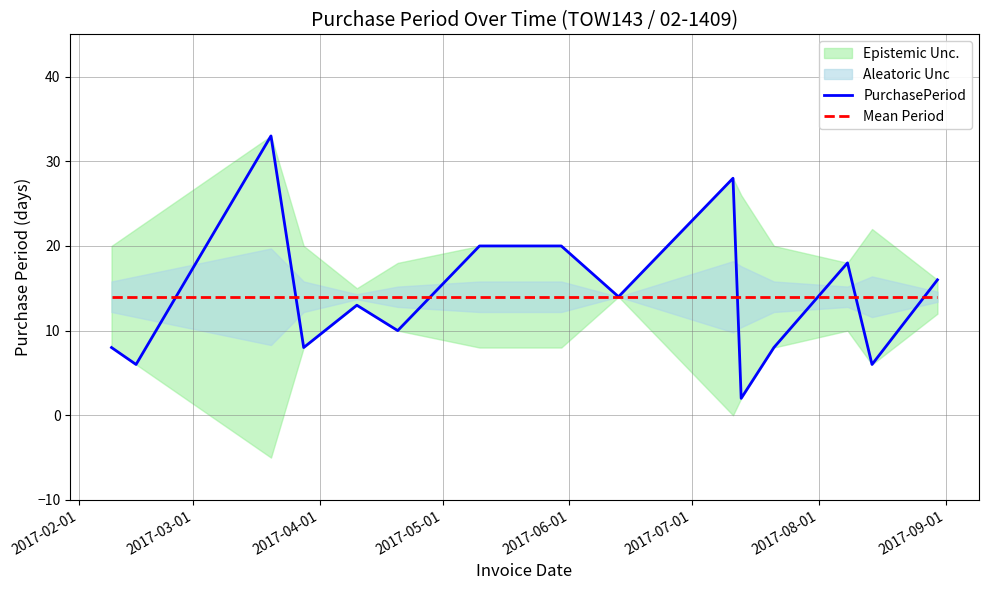

Reading left to right, what are all the values shown in this chart?

PurchasePeriod: 8	6	33	8	13	10	20	20	14	28	2	8	18	6	16
Mean Period: 14	14	14	14	14	14	14	14	14	14	14	14	14	14	14